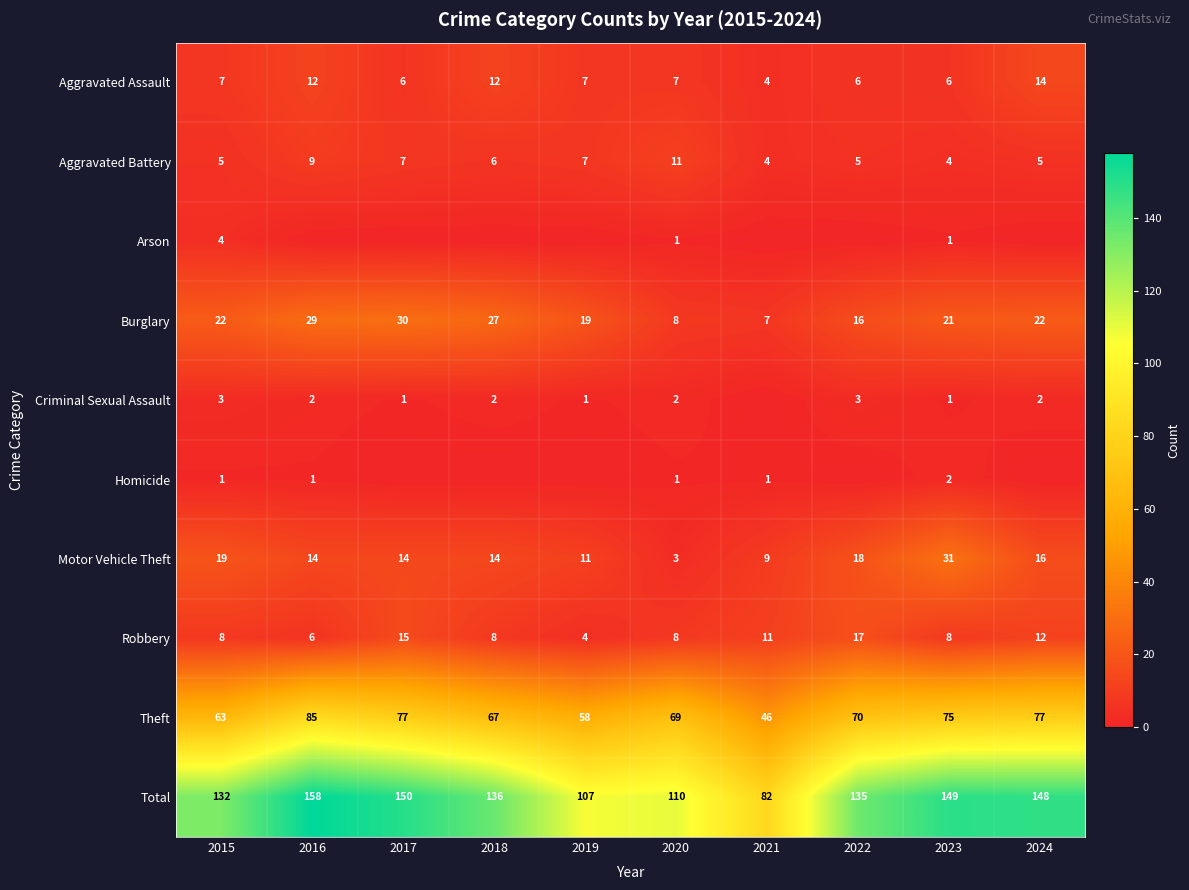

At how many categories does at least one series exceed 94?

9